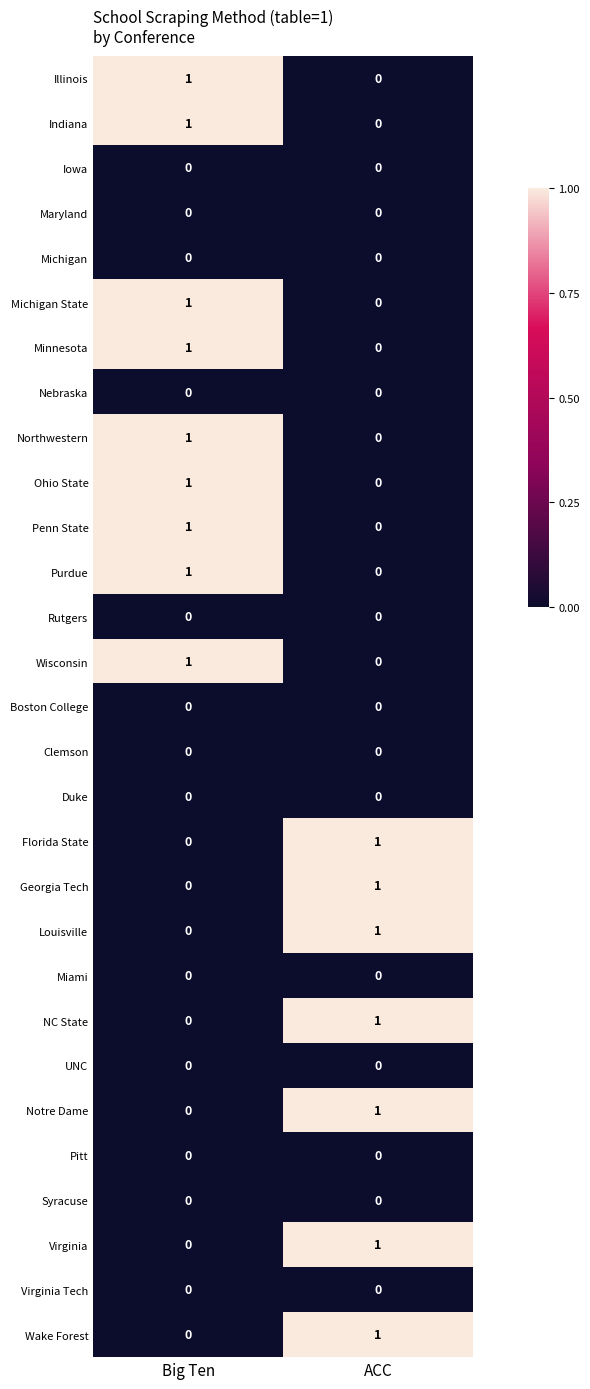

The Florida State series shows 0 at ACC. True or false?

False